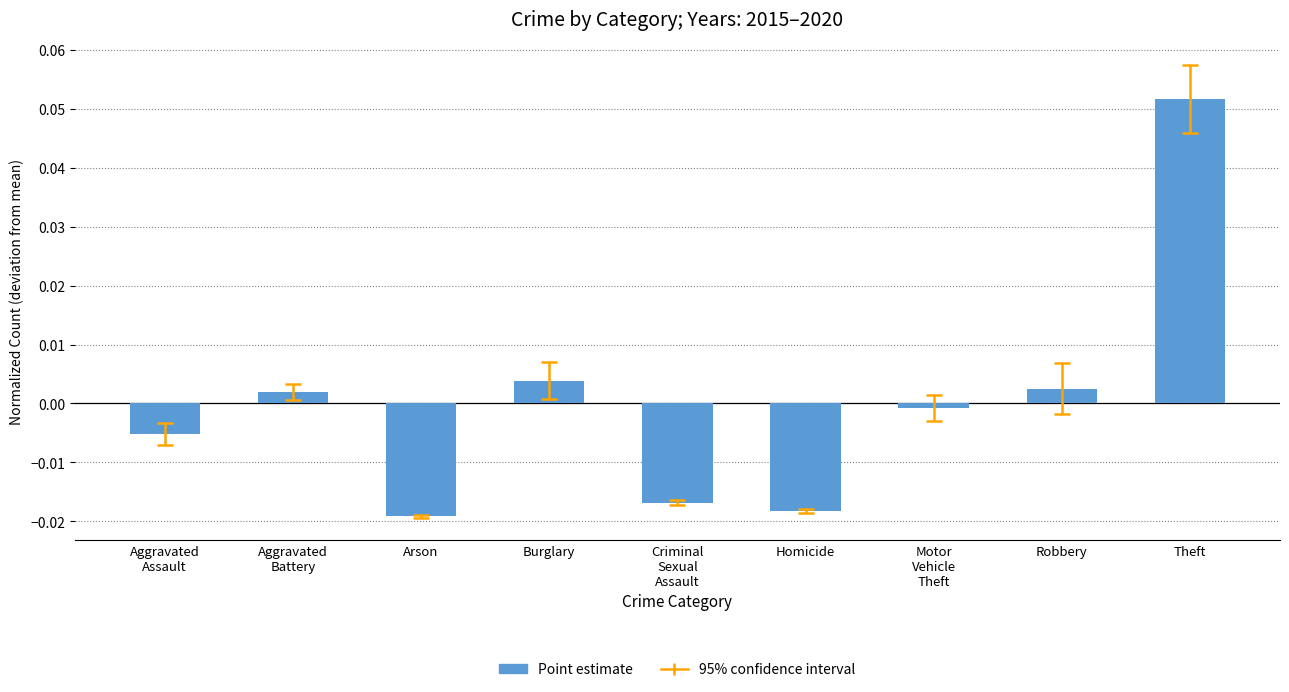

Where is the data nearest to the value 0?

Motor
Vehicle
Theft